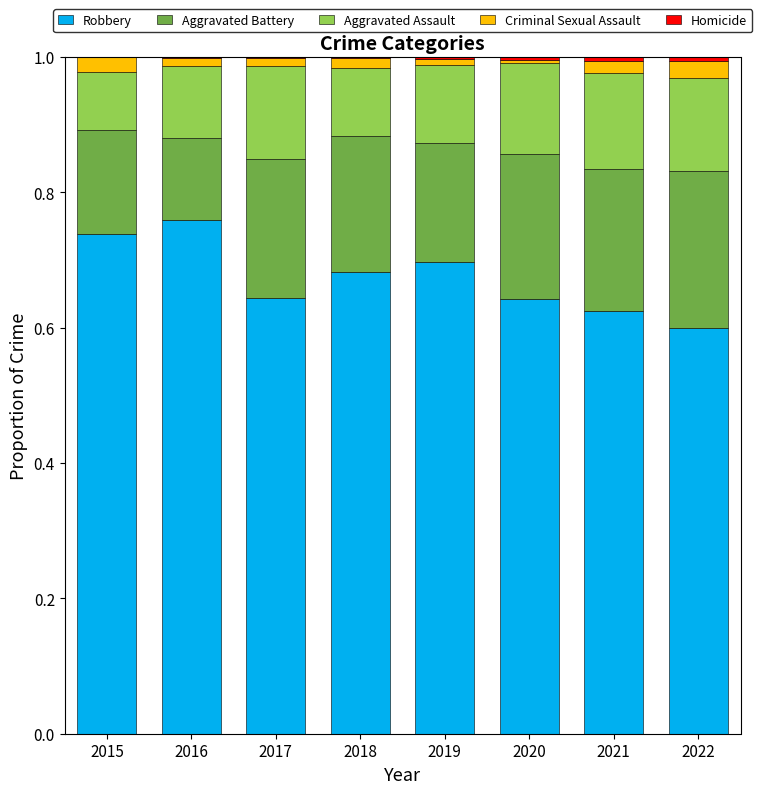

True or false: Robbery has a value of 0.6 at 2020.

True